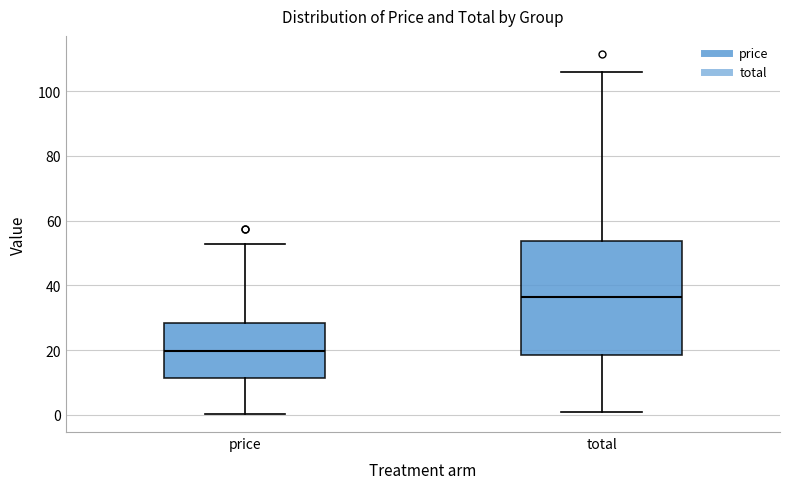

Which box has the lowest median line?

price